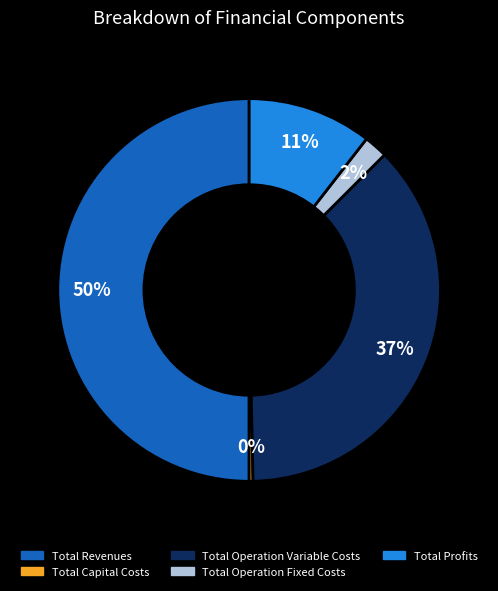

Which category has the smallest portion of the pie?

Total Capital Costs